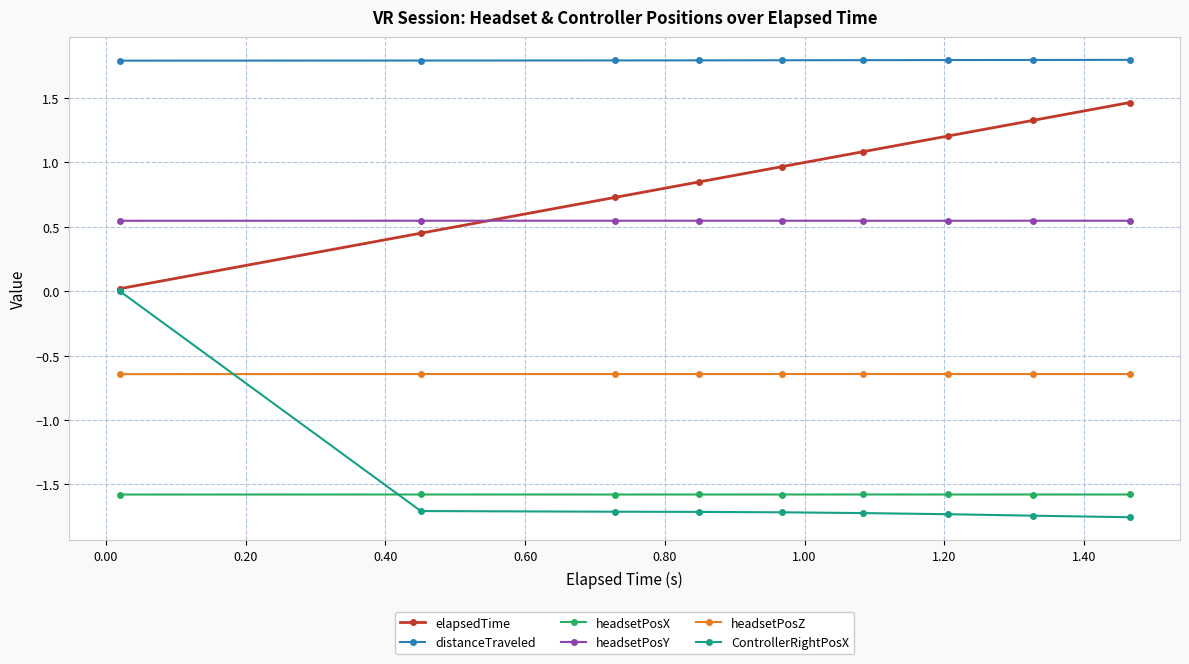

True or false: headsetPosX and headsetPosY intersect in this chart.

False